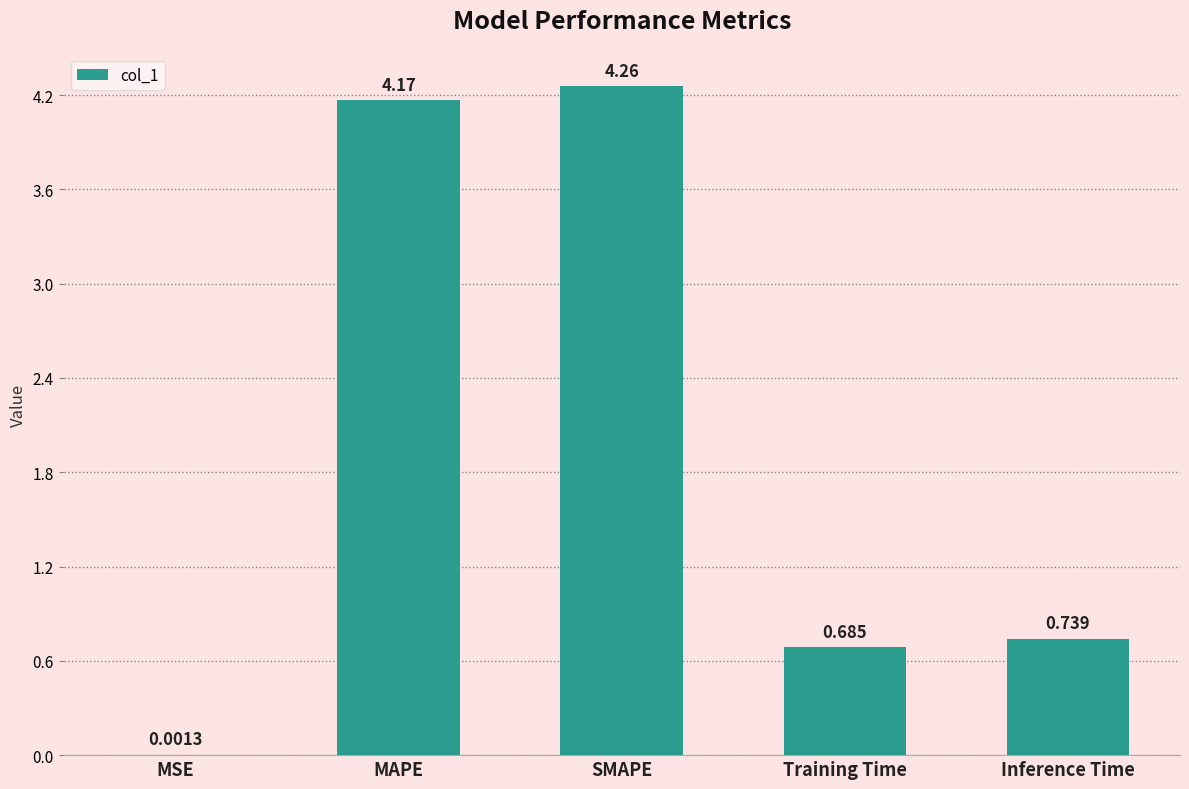

Where is the data nearest to the value 2?

Inference Time